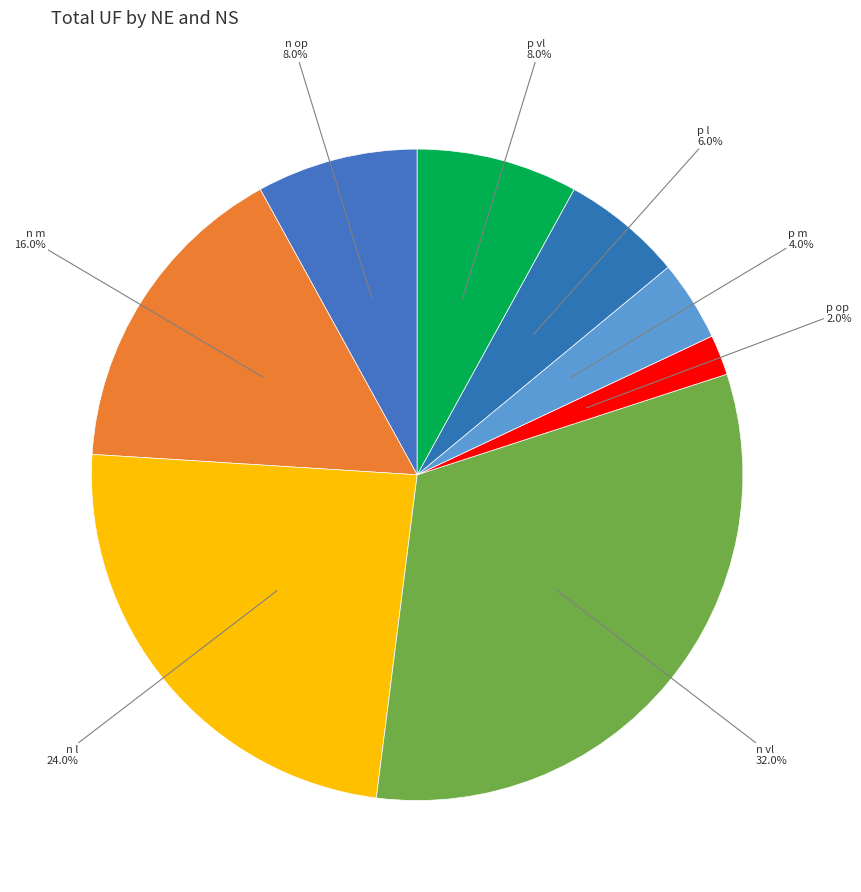

Does any single category account for the majority?

No